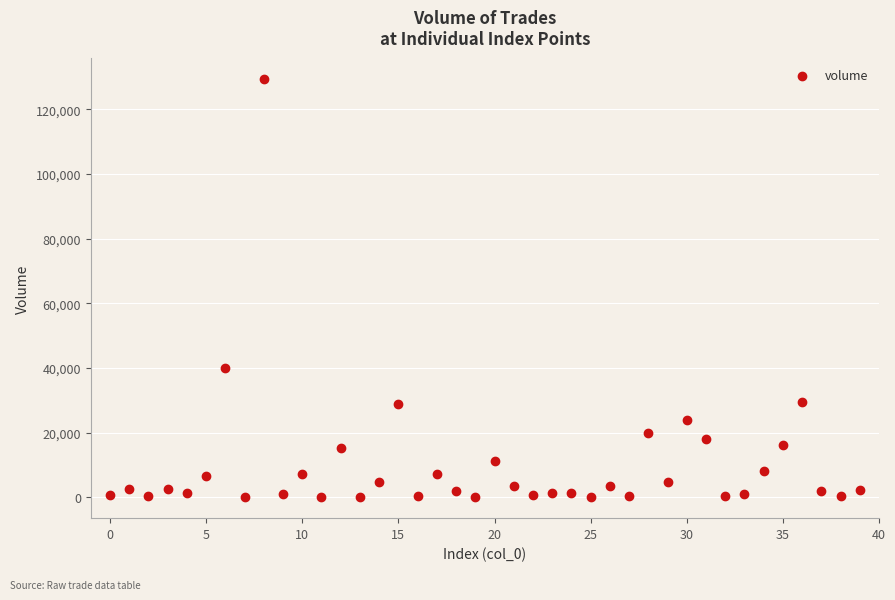

What is the range of Y values (max minus min)?

129481.6